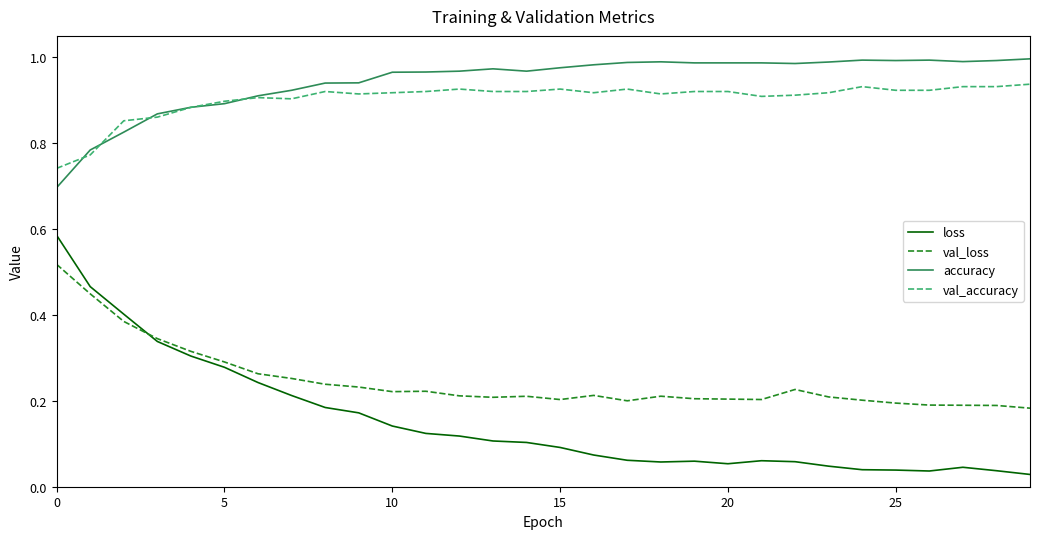

True or false: val_accuracy and loss intersect in this chart.

False